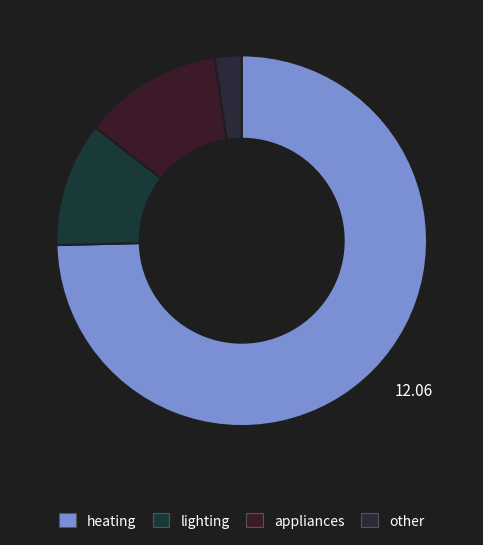

Combined, do lighting and heating account for over 50%?

Yes